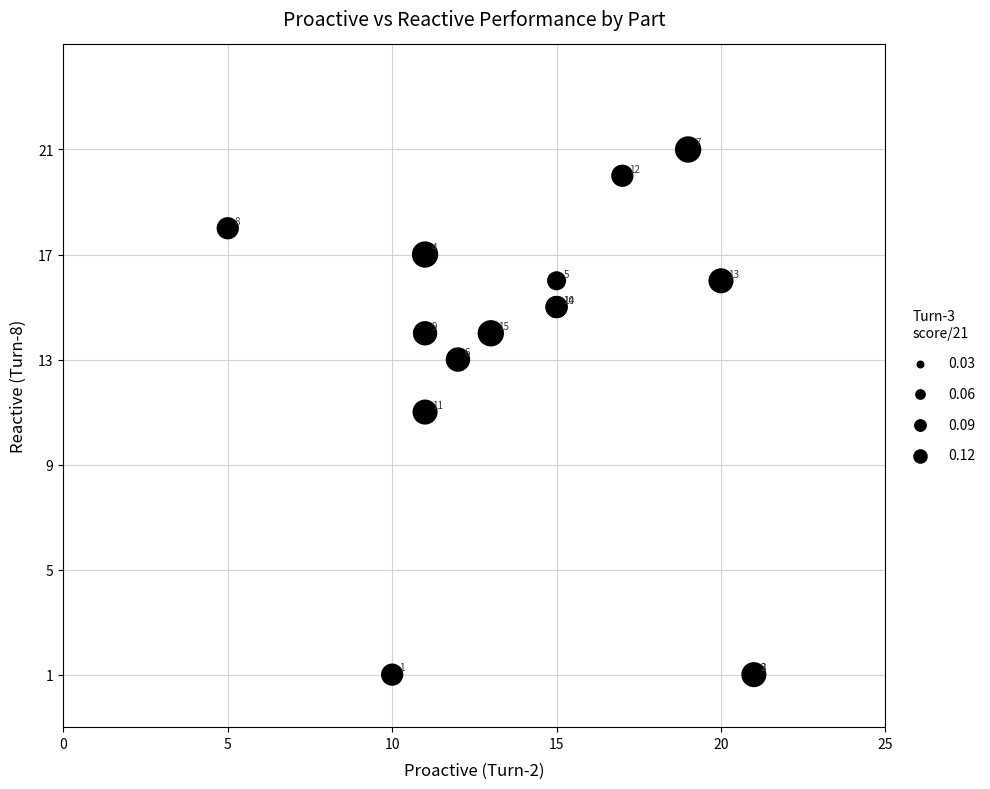

What Y value in the scatter plot is closest to 11?

11